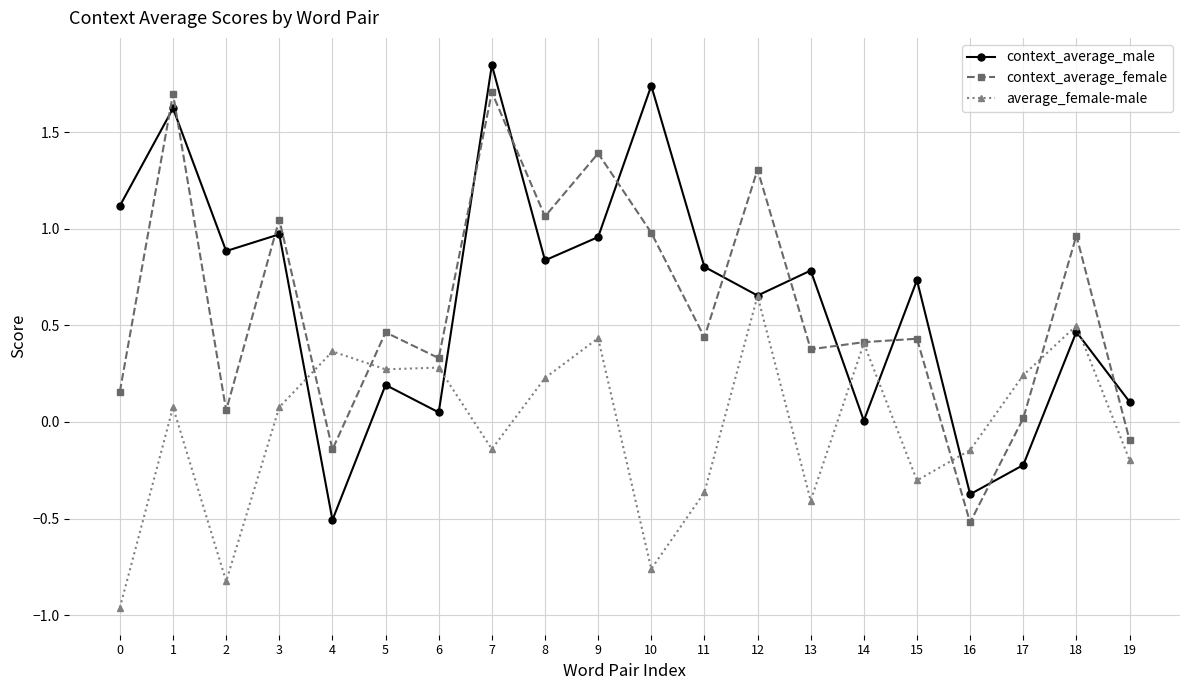

What is the difference between the second highest and minimum values in the context_average_male series?

2.2